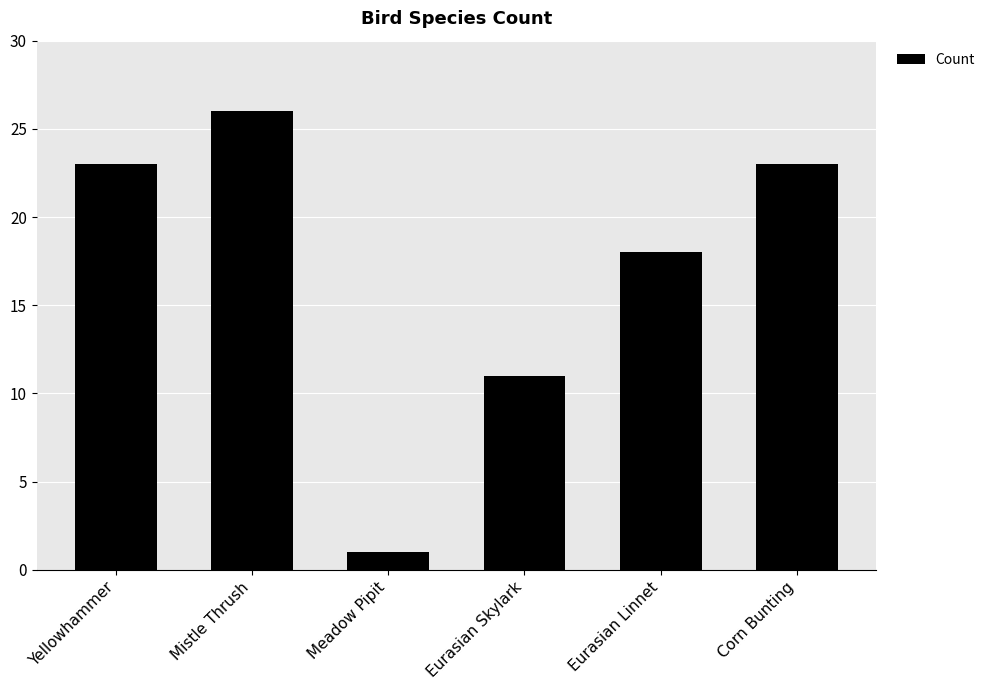

What is the difference between the values at Yellowhammer and Mistle Thrush?

3